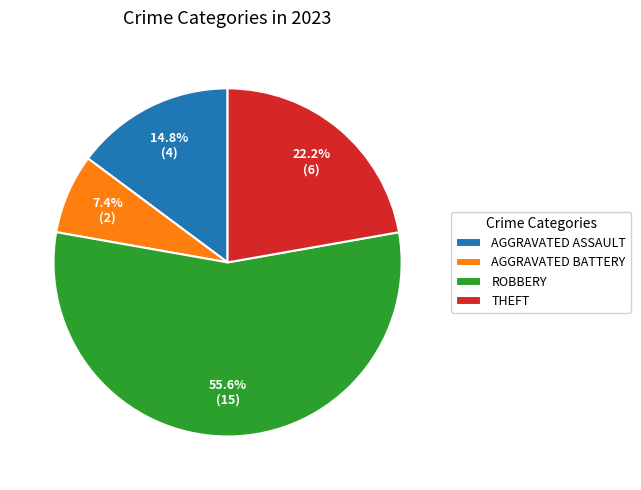

Which slice is the smallest?

AGGRAVATED BATTERY